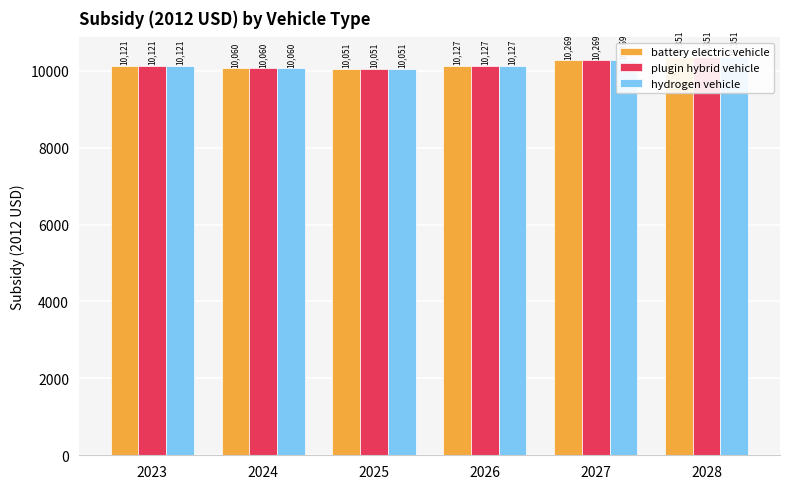

How many bars are there in each group?

3